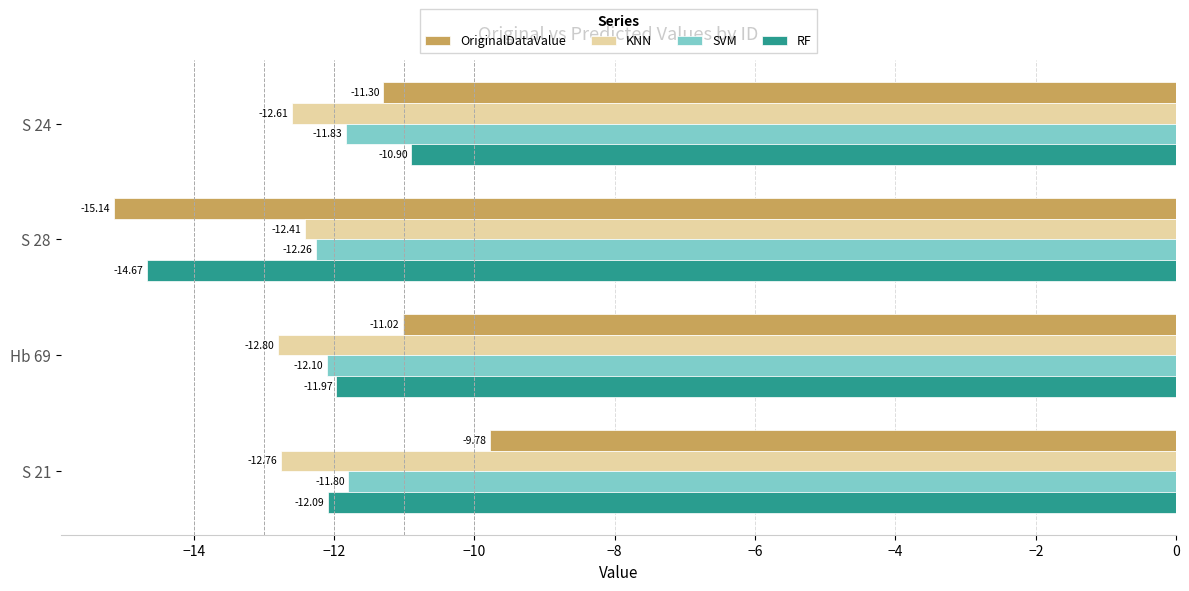

What is the difference between the maximum and minimum values in the KNN series?

0.4